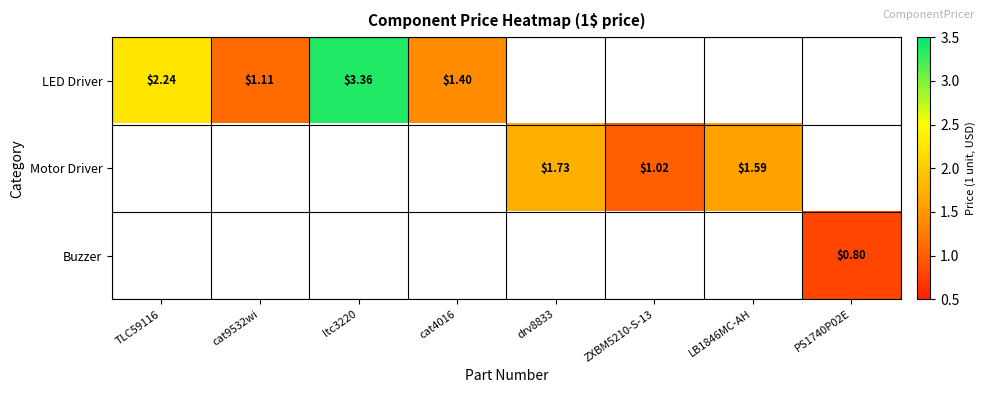

How many values in Buzzer are above zero?

1